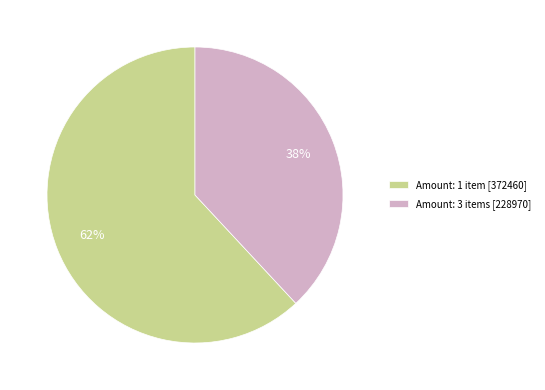

True or false: Amount: 1 item [372460] accounts for 49% of the total.

False